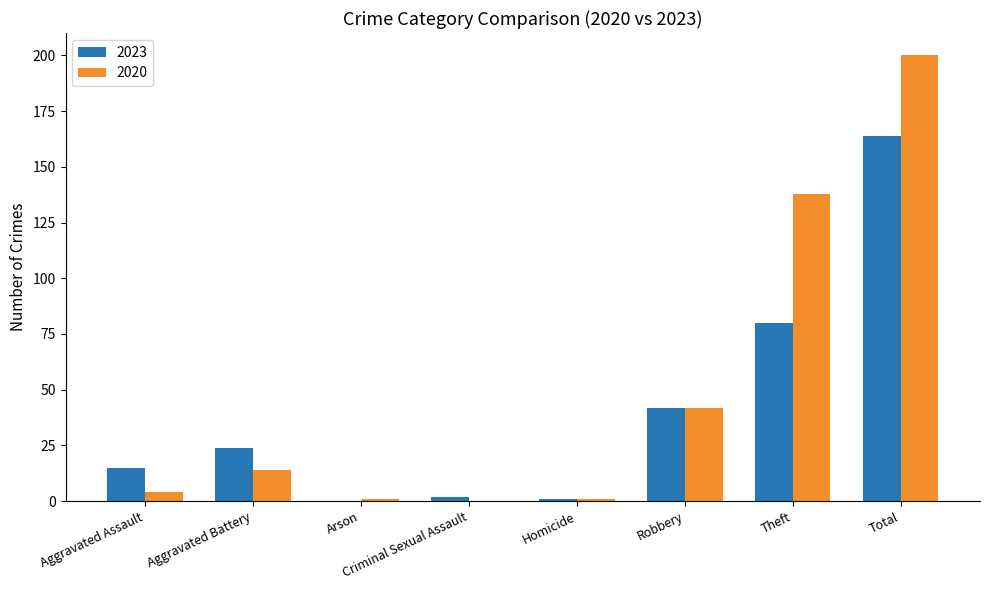

What are all the series names shown in the legend?

2023, 2020